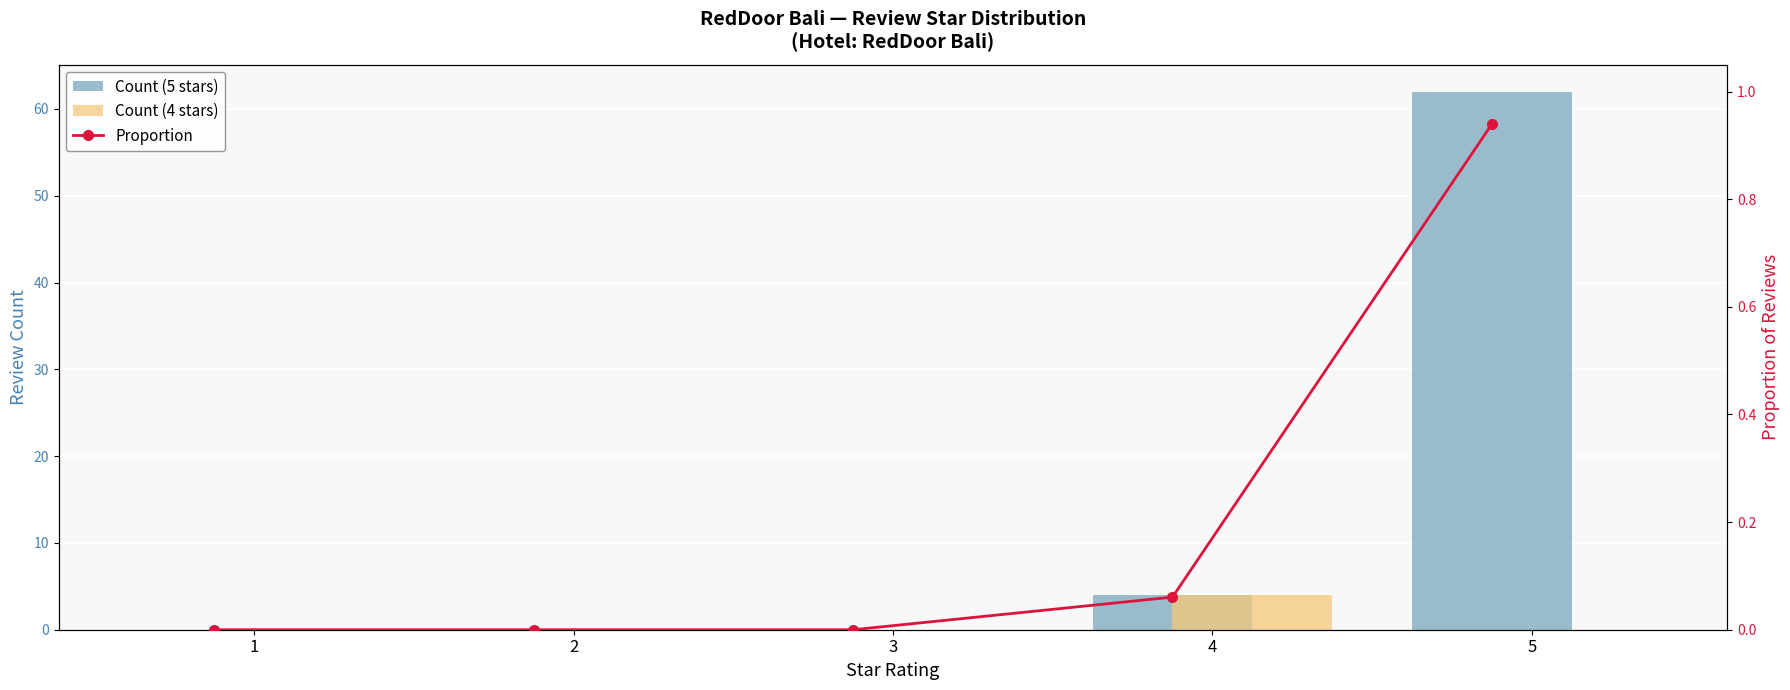

Which category has the highest value across all series?

5